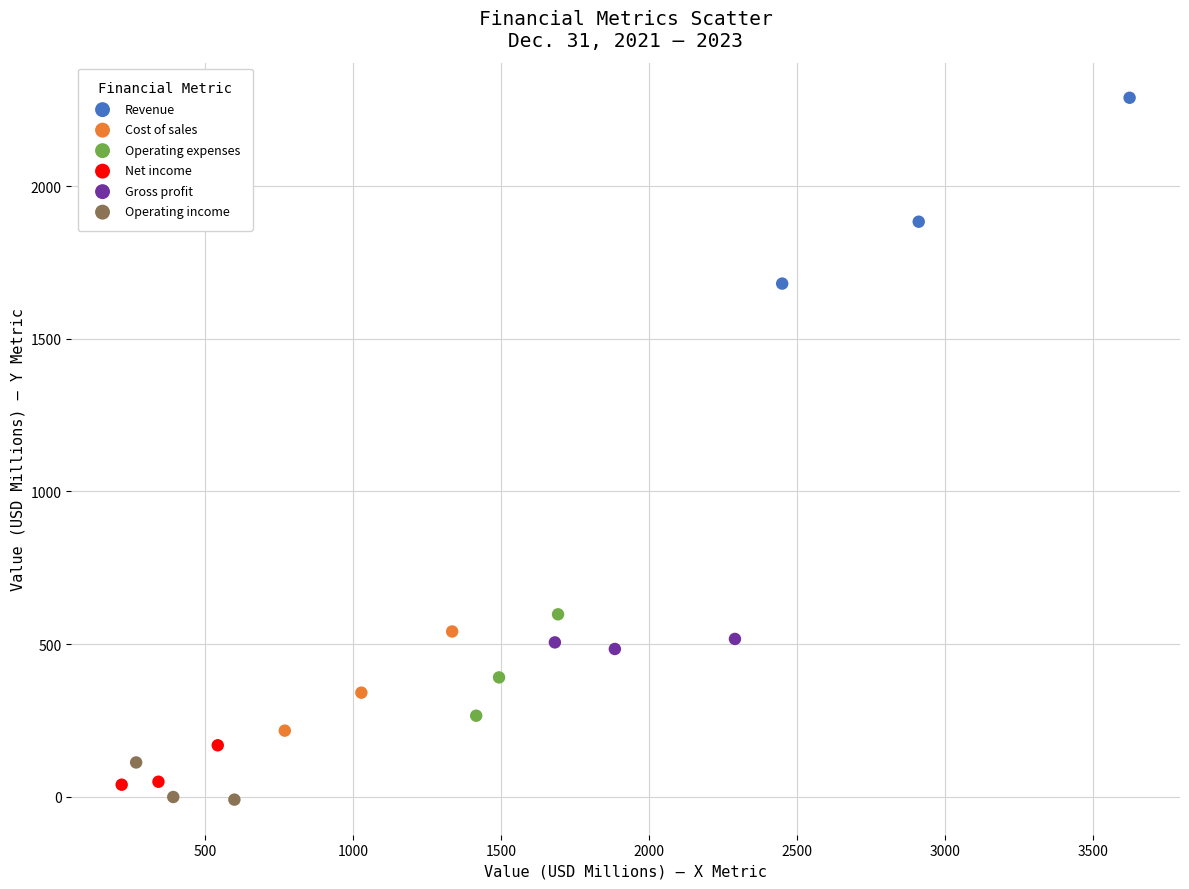

Which series contains the highest Y value?

Revenue